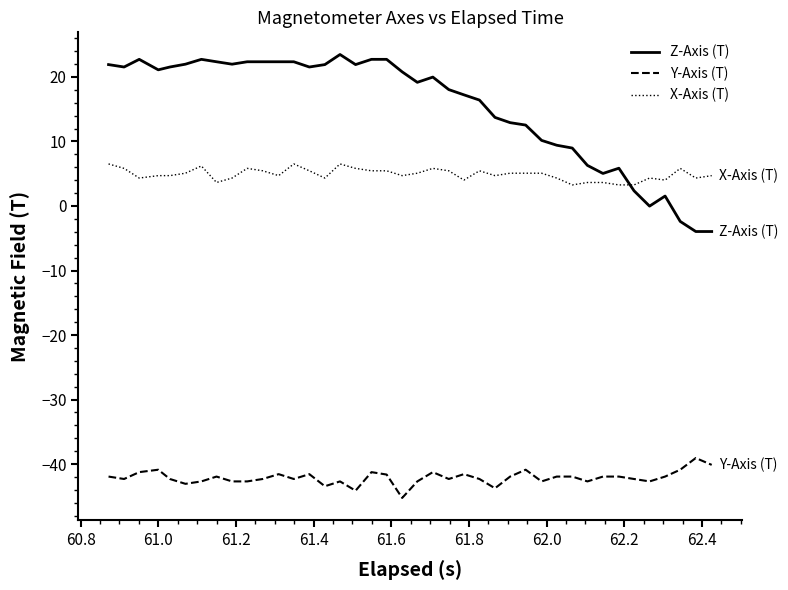

Which series has the widest spread of values?

Z-Axis (T)